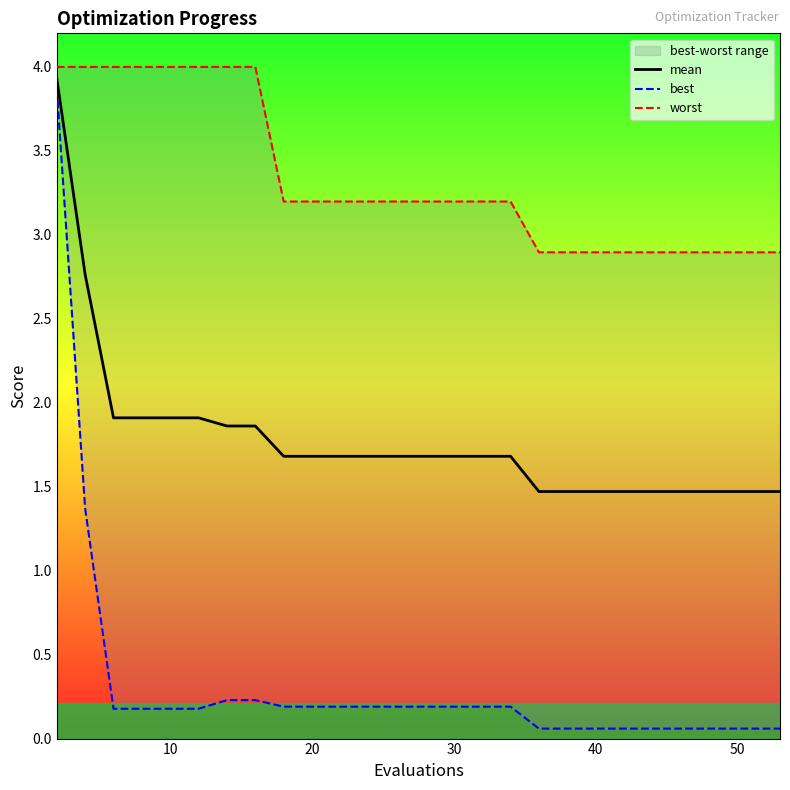

The mean series shows 1.9 at 10. True or false?

True